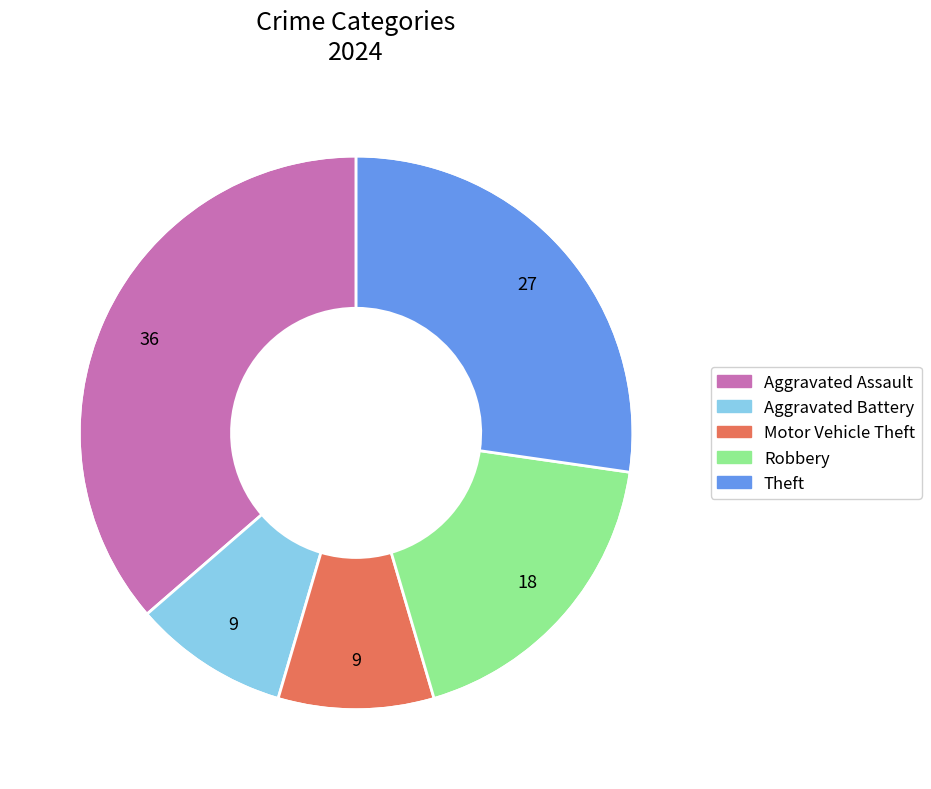

What is the ratio of the value at Theft to the value at Motor Vehicle Theft?

3.0